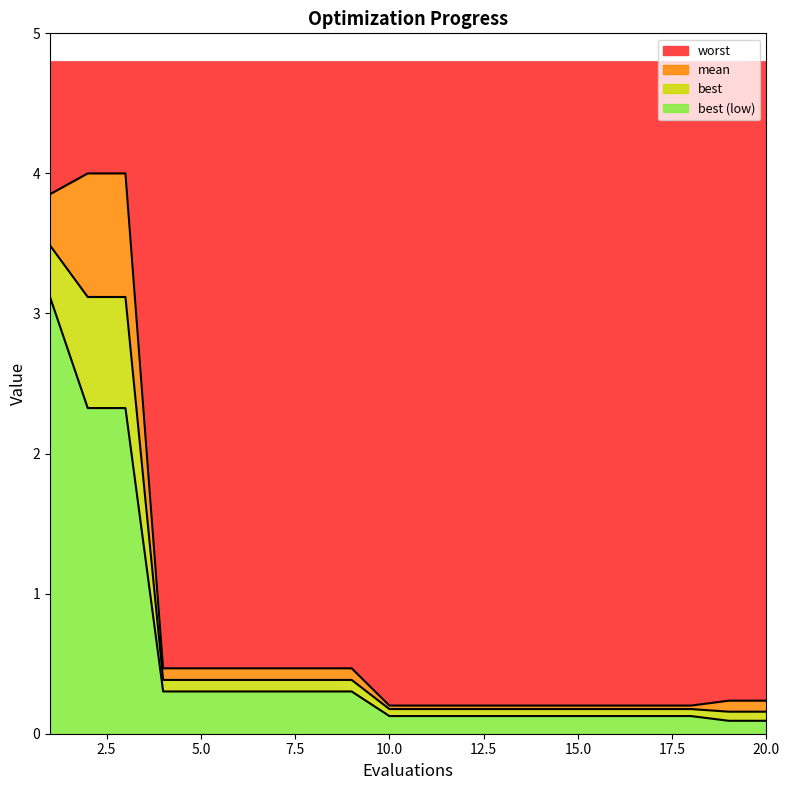

At which category is the sum across all series the highest?

1